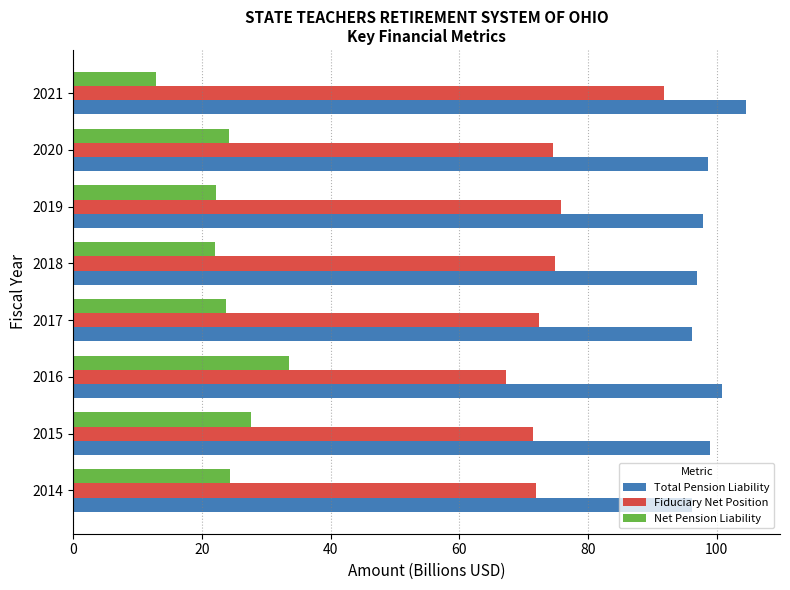

At which category is the sum across all series the highest?

2021